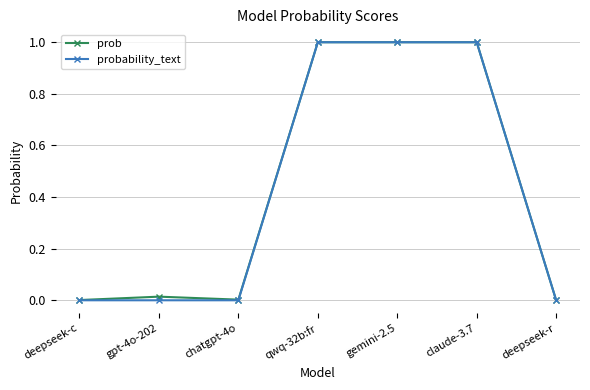

Is the value of probability_text at gpt-4o-202 greater than the value of prob at claude-3.7?

No